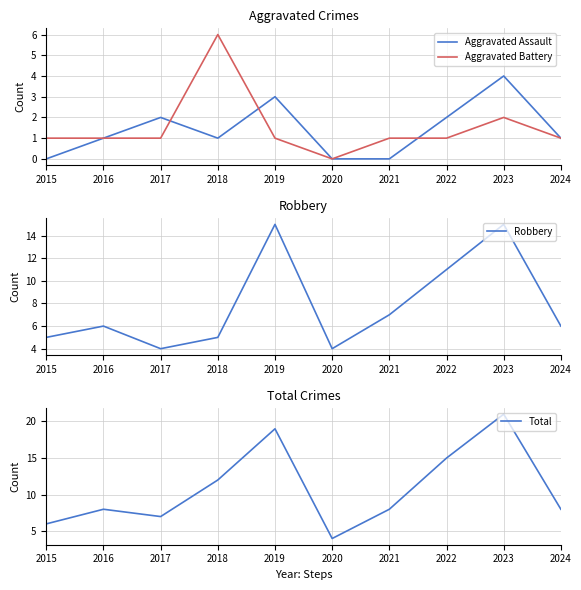

Which category has the highest value in the Total series?

2023